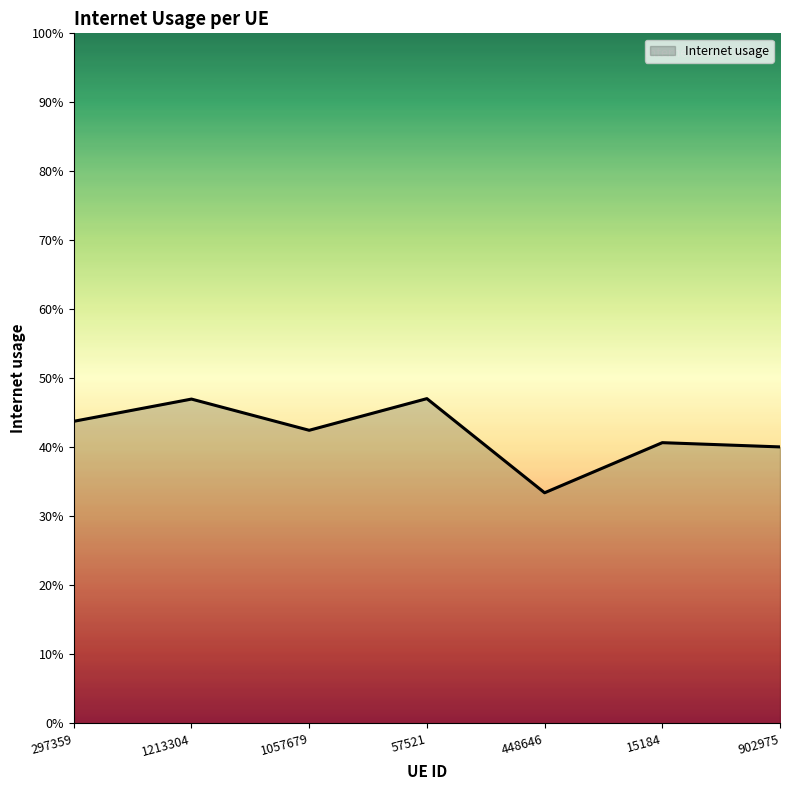

What is the sum of the values at 297359 and 57521?

0.9